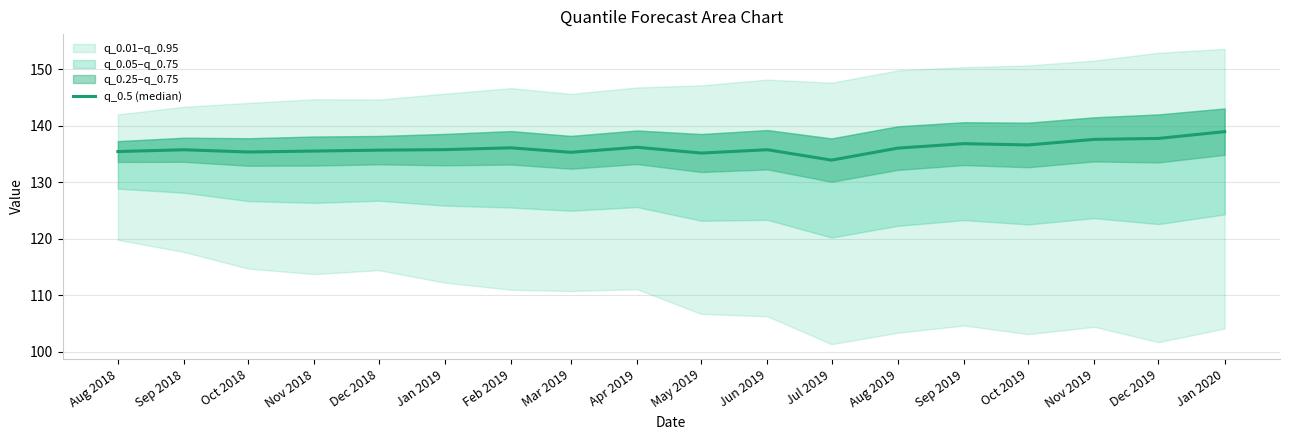

What value does the data have at Mar 2019?

135.3